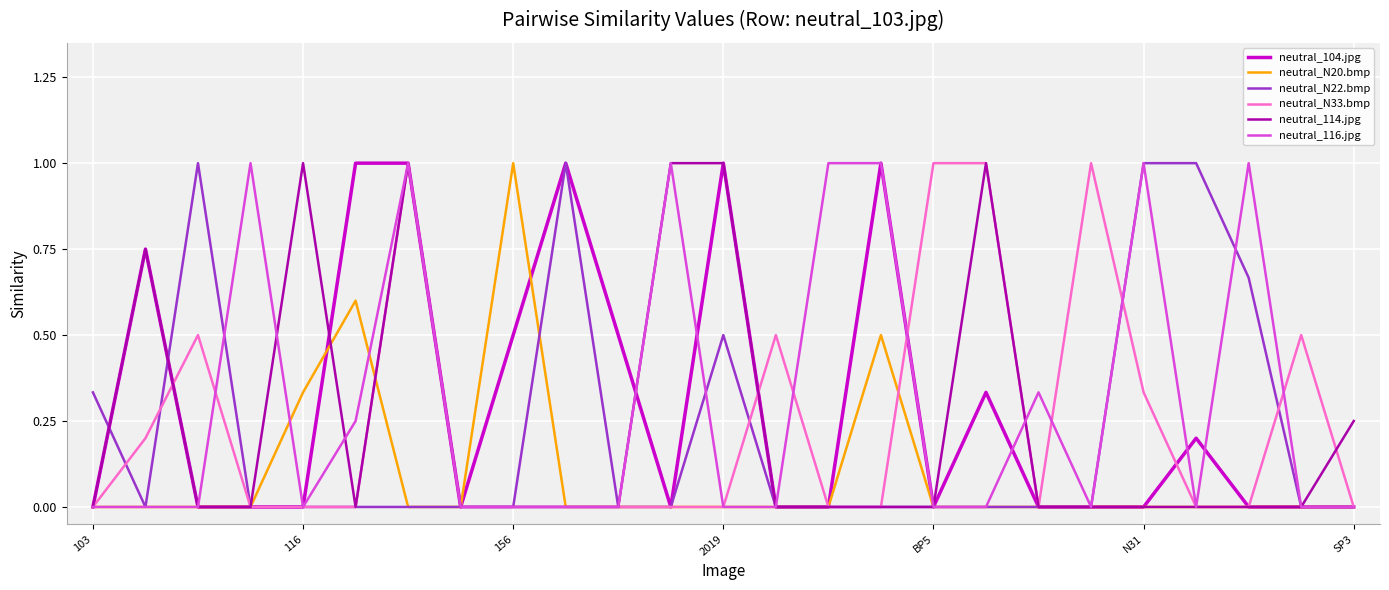

What is the difference between the second highest and second lowest values in the neutral_116.jpg series?

1.0